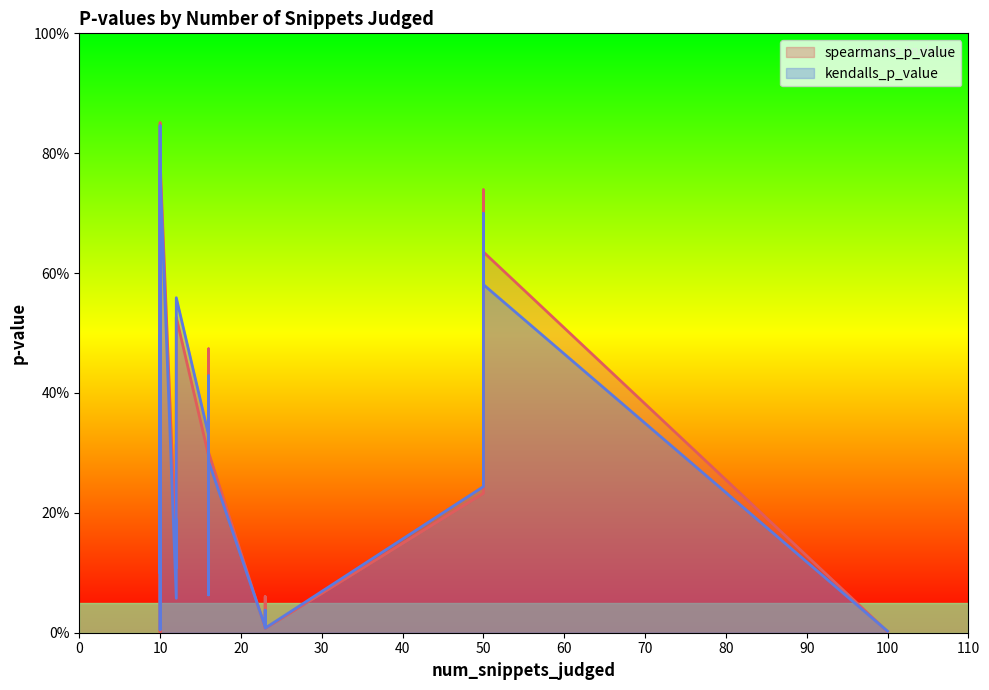

Rank the series by their maximum value, from lowest to highest.

kendalls_p_value, spearmans_p_value